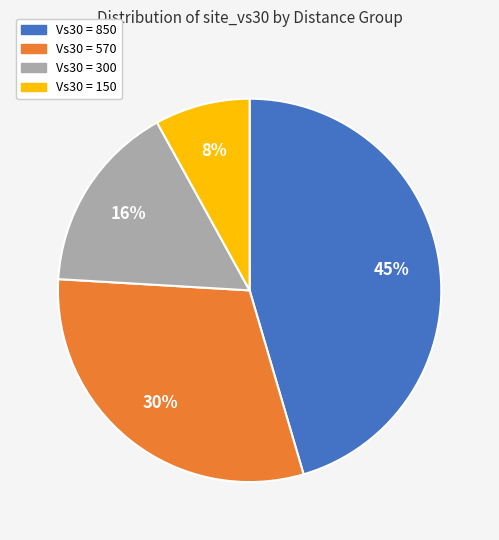

What is the smallest slice in the pie chart?

Vs30 = 150